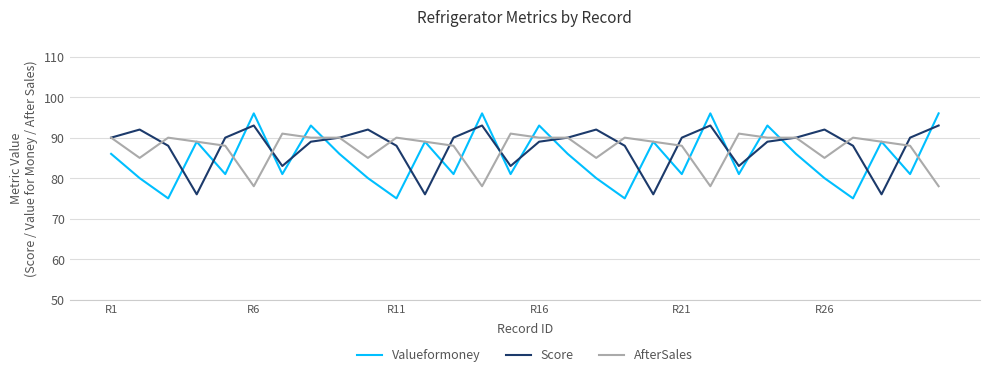

Which series has the widest spread of values?

Valueformoney